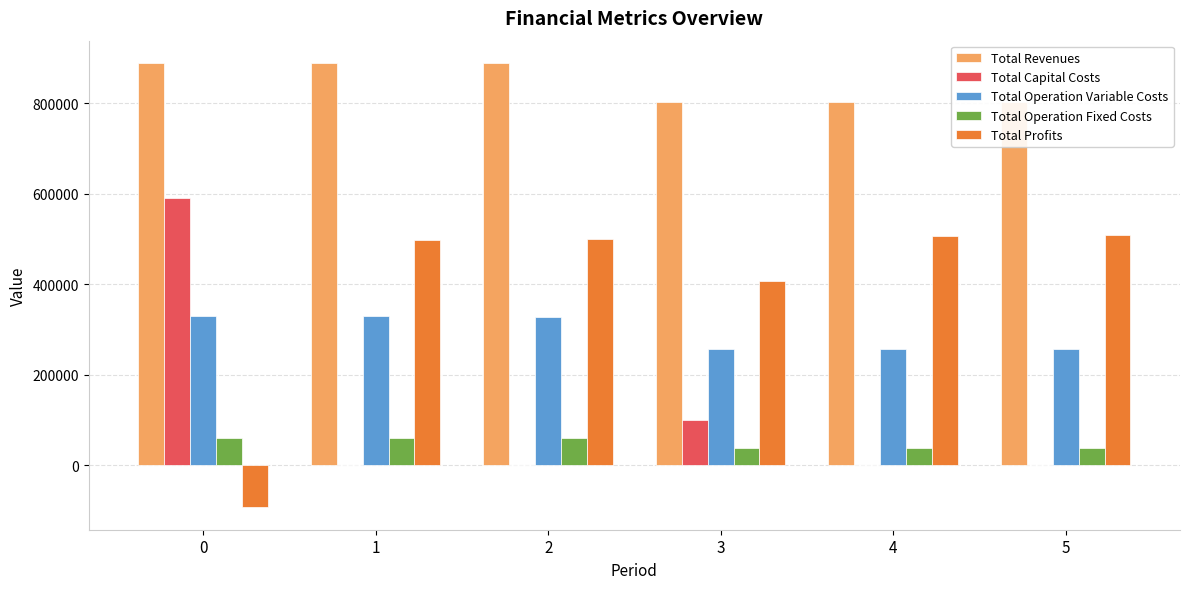

Which series has the largest total across all categories?

Total Revenues